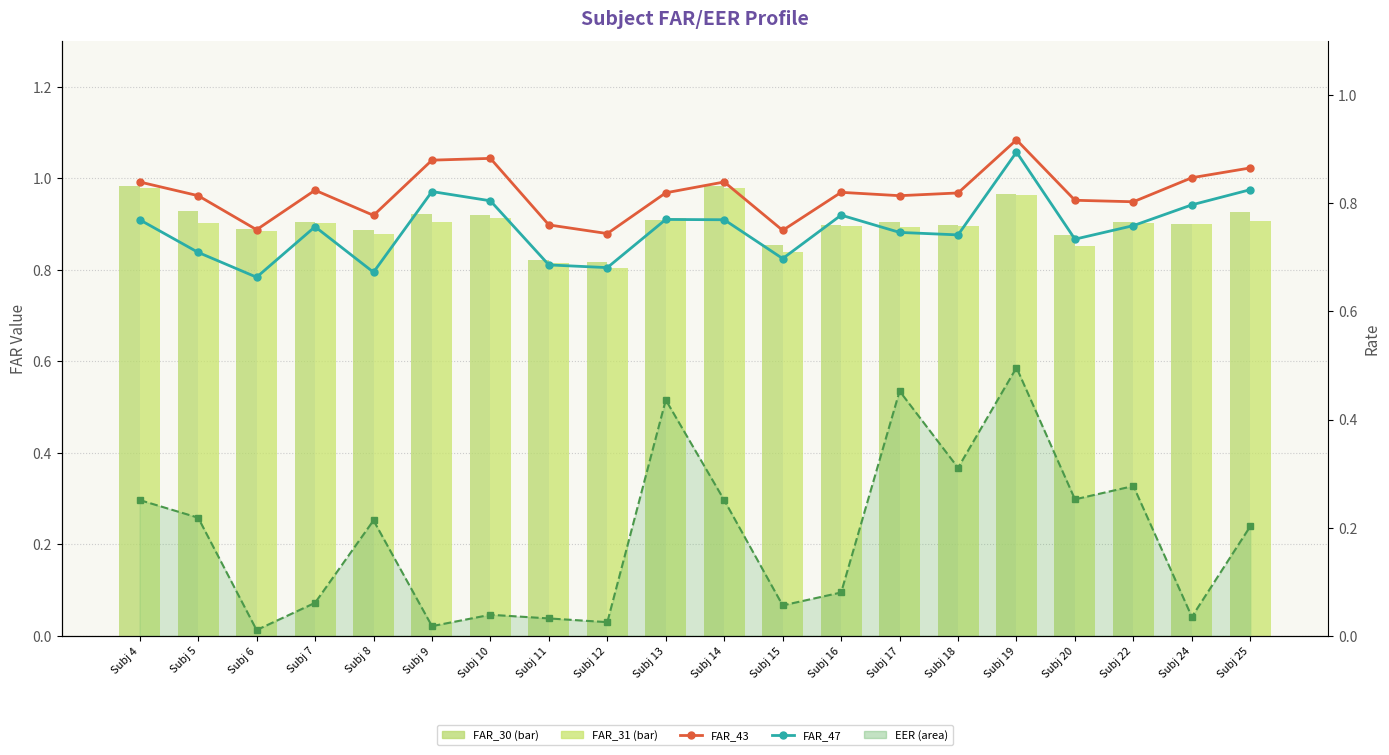

What is the average value of the FAR_31 series?

0.9